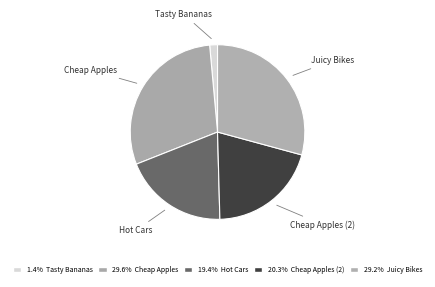

Does Hot Cars account for over 50% of the chart?

No